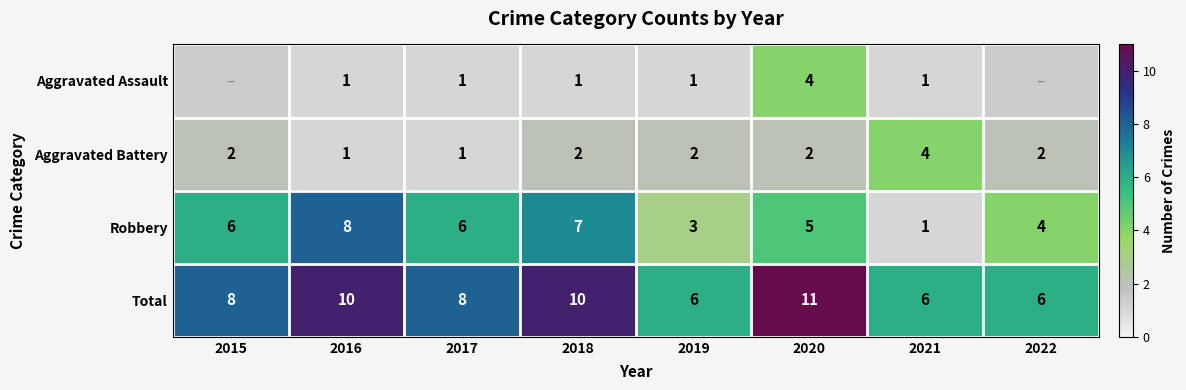

What is the approximate value of Robbery at 2017?

6